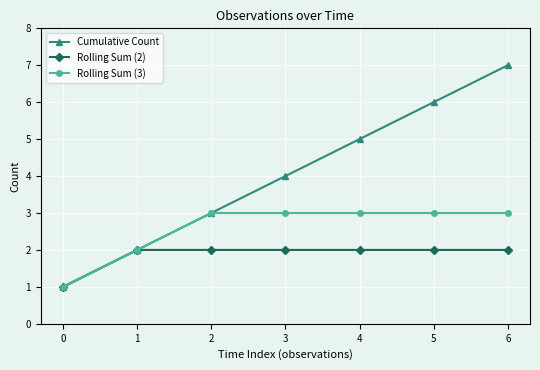

At which label does Cumulative Count reach its peak?

6